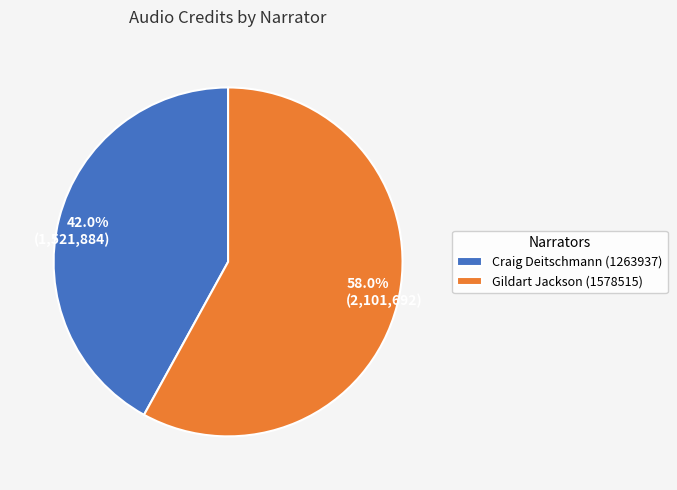

What is the majority slice?

Gildart Jackson (1578515)